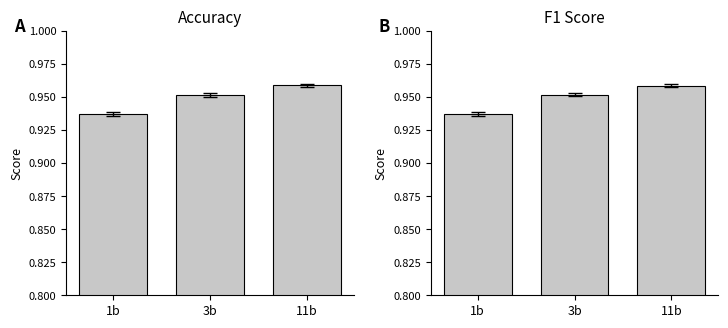

What are all the series names shown in the legend?

accuracy, f1